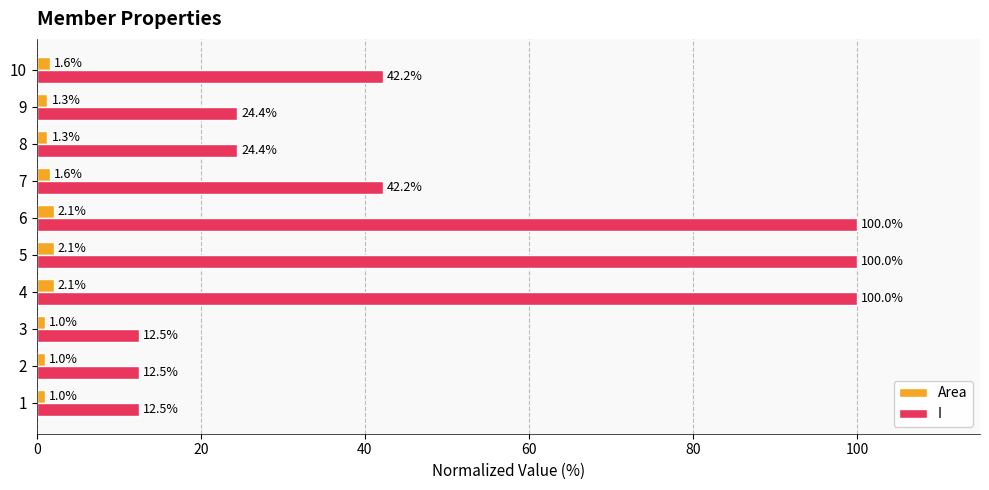

How many values in the I series are below 42?

5